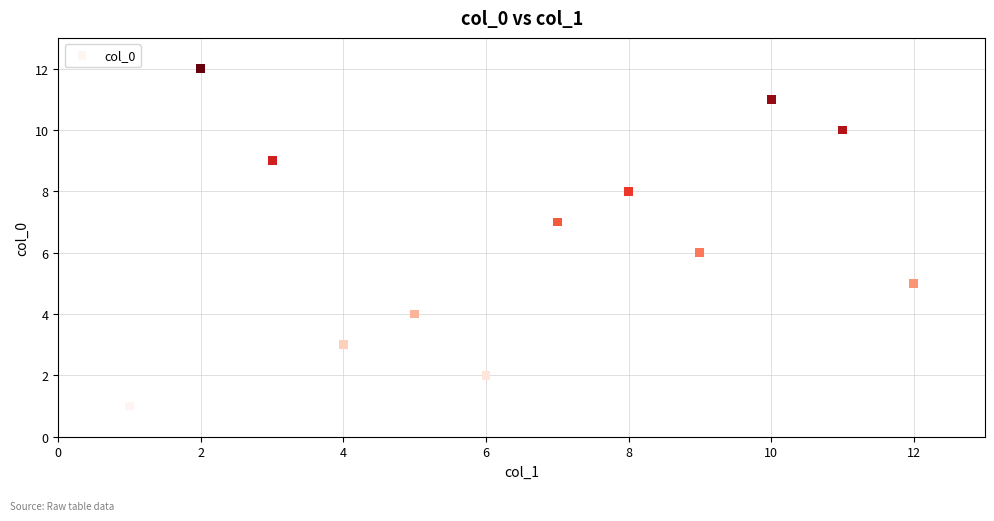

What is the average X value?

6